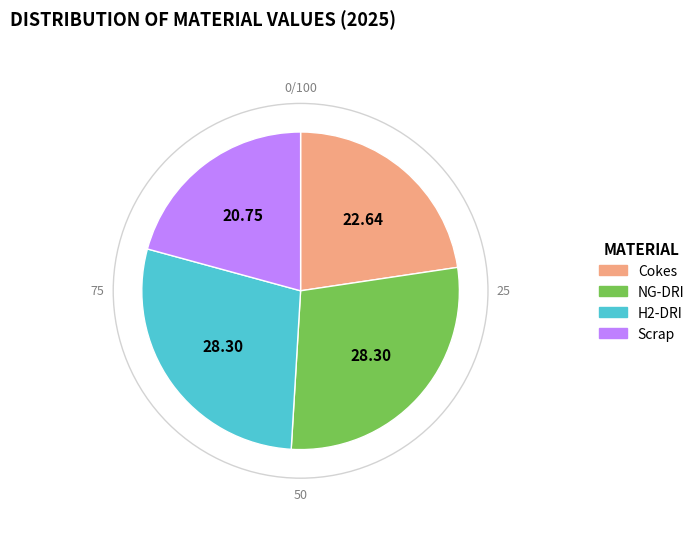

Count the number of slices in the pie.

4